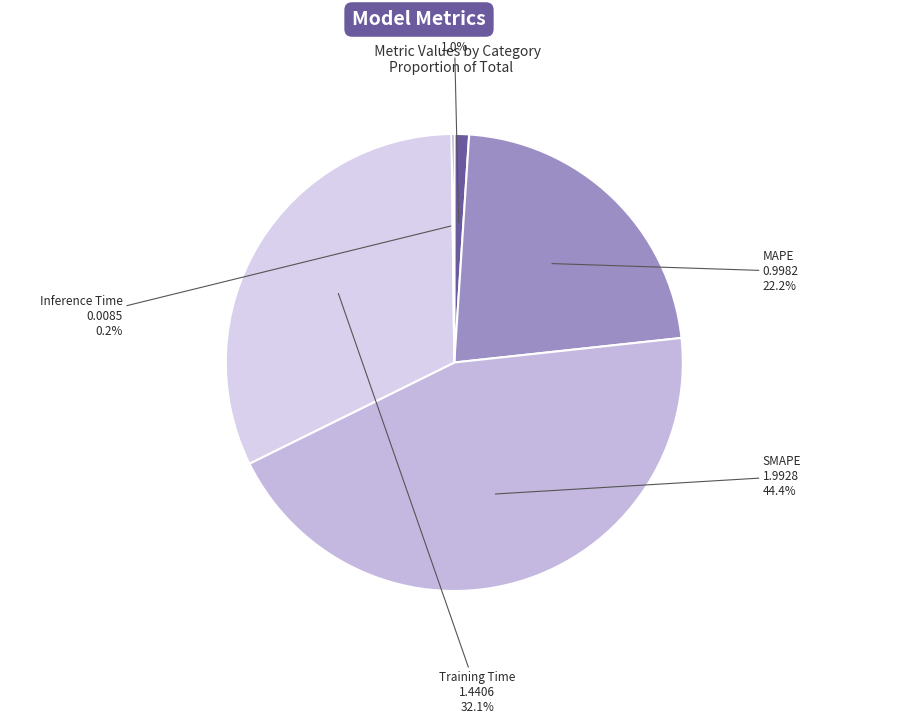

To the nearest percent, what percentage of the pie is MSE?

1%